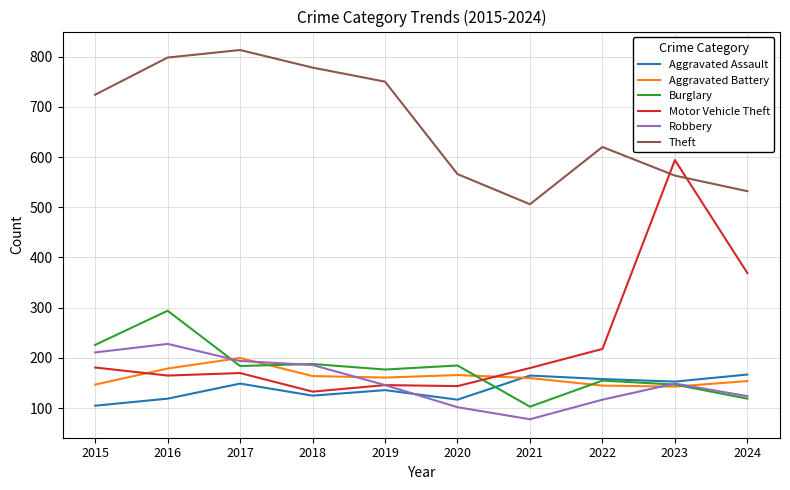

Which series has the widest spread of values?

Motor Vehicle Theft